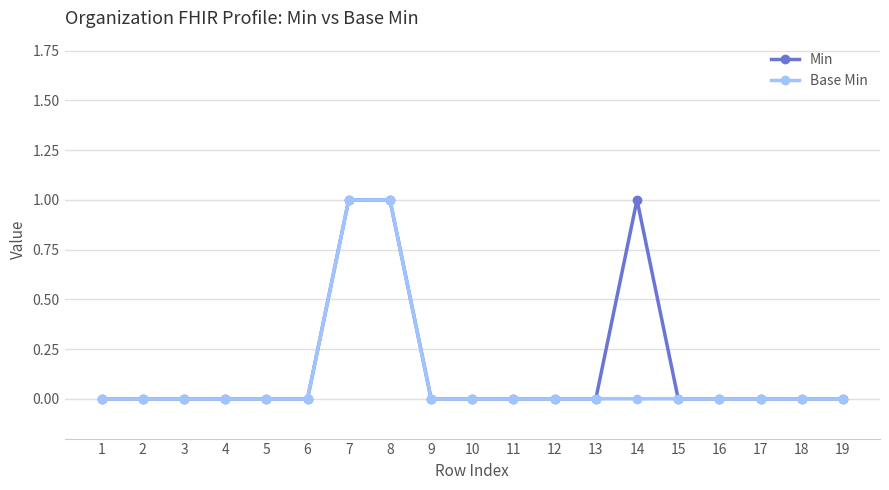

What is the sum of all Min values?

3